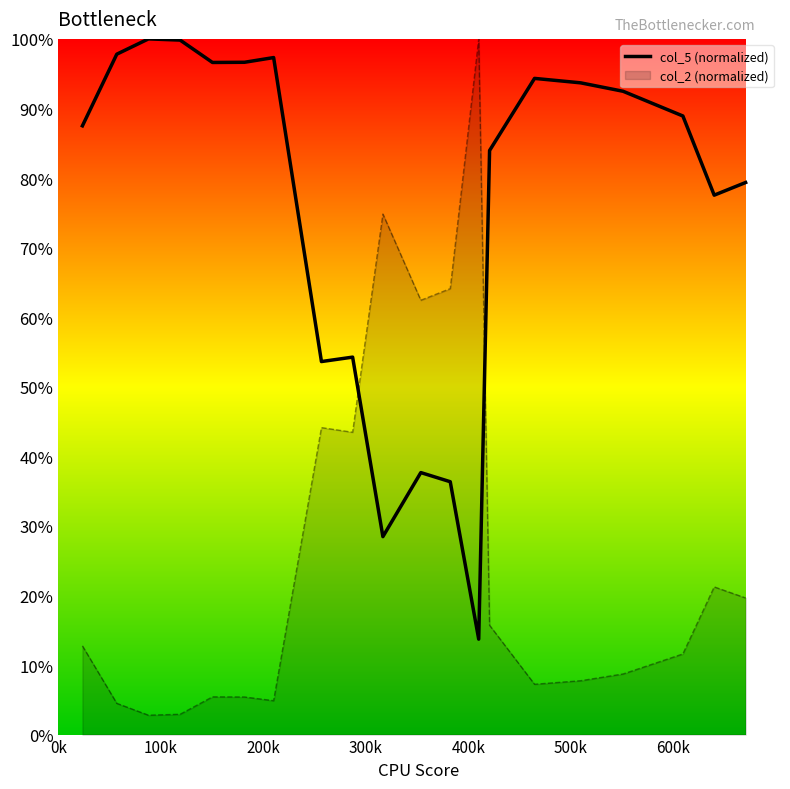

List the series in order of their overall mean, lowest first.

col_2 (normalized), col_5 (normalized)